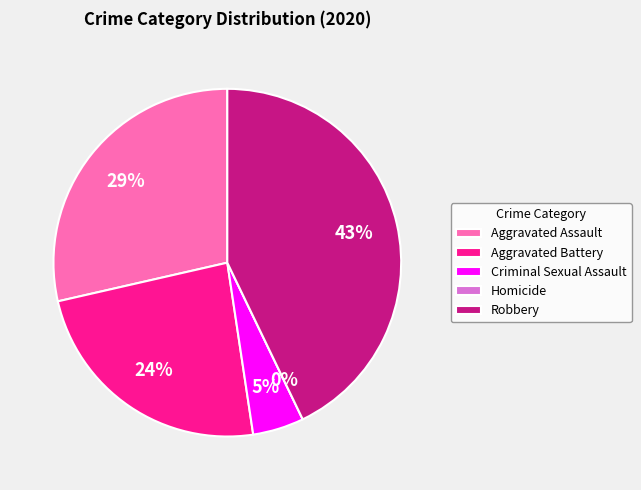

Rank the categories by value from lowest to highest.

Homicide, Criminal Sexual Assault, Aggravated Battery, Aggravated Assault, Robbery